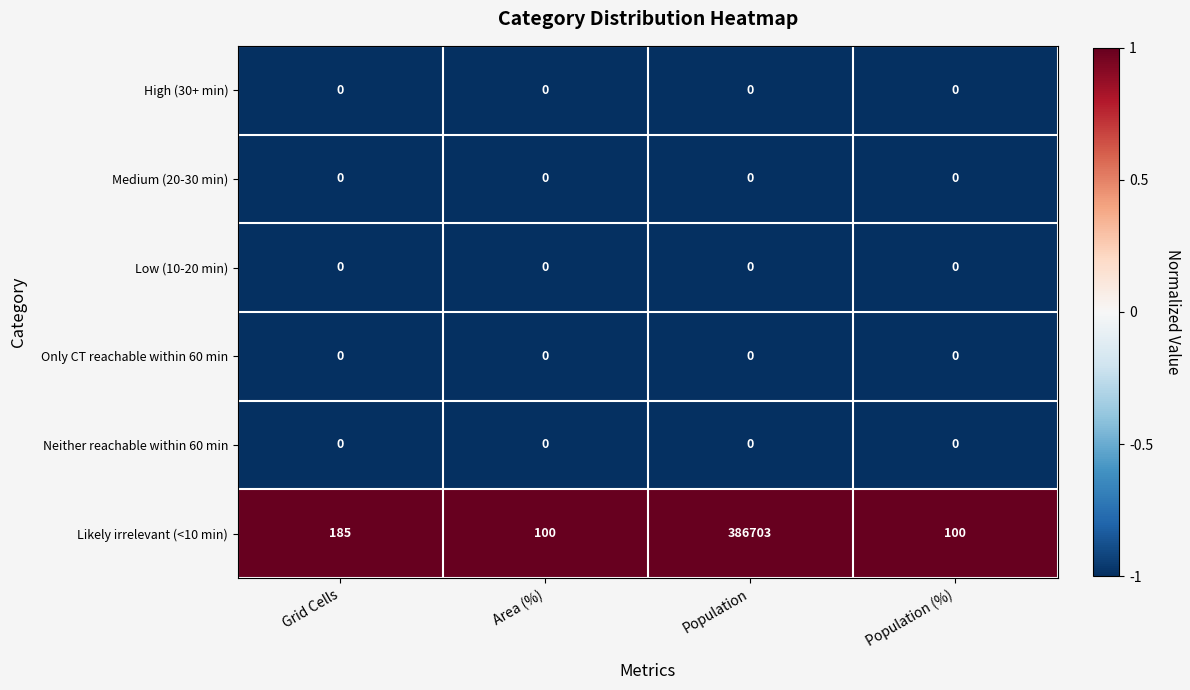

What is the greatest value displayed?

386703